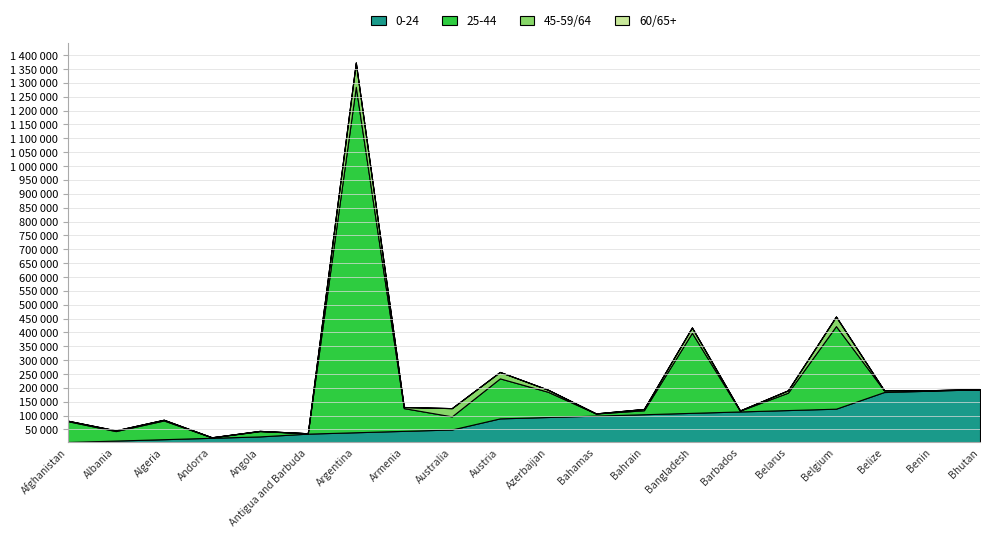

What is the label of the 13th point from the right?

Armenia